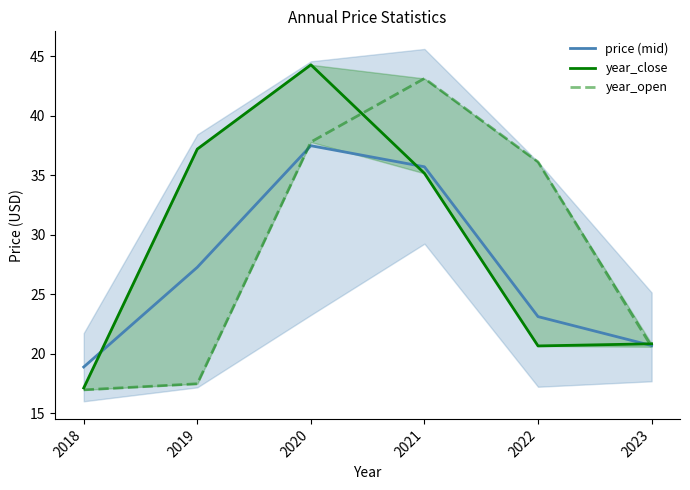

Rank the series by their maximum value, from lowest to highest.

price (mid), year_open, year_close